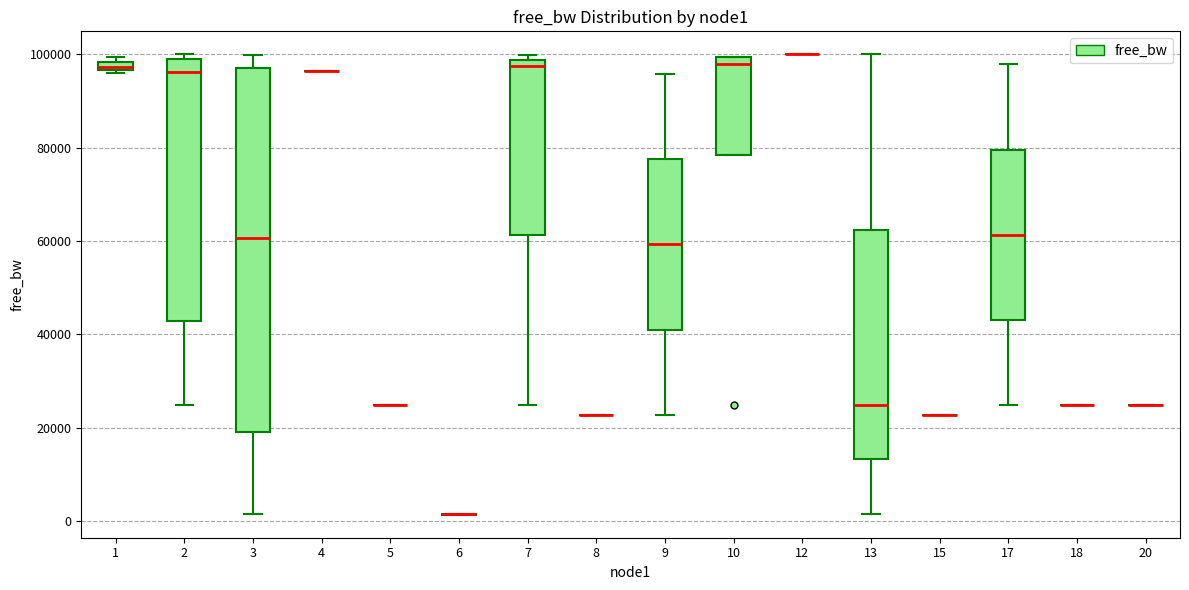

Where does the lower whisker of the box at x = 2 end on the y-axis? The values are not printed on the chart, so give them approximately, as read against the axis.

24000